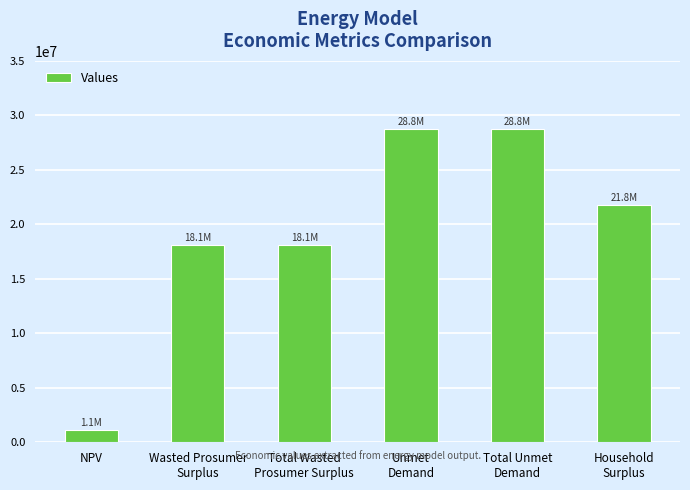

True or false: the data shows 1148438.4 at NPV.

True